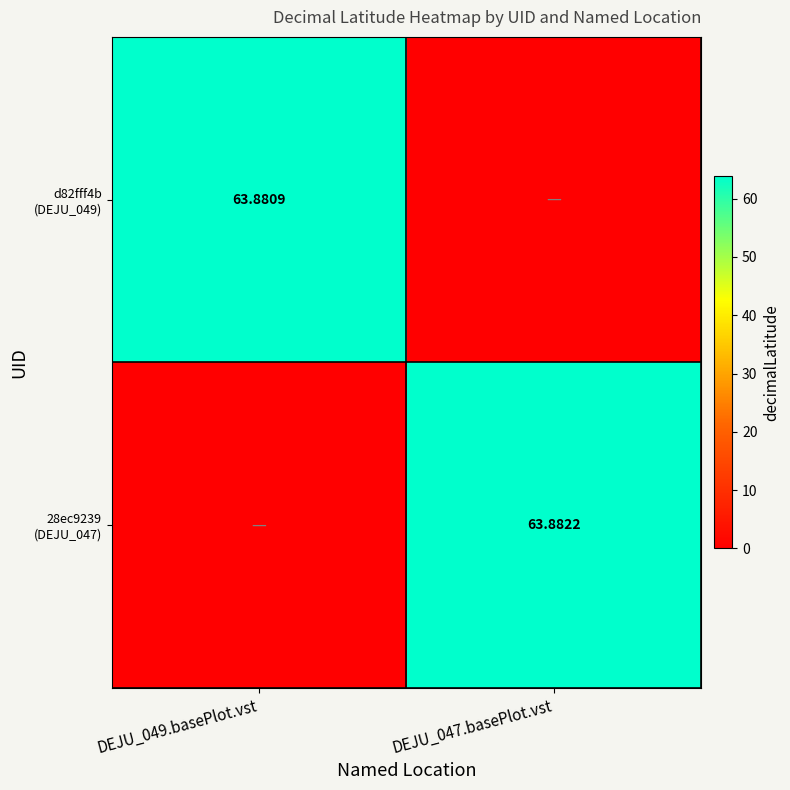

Rank the series by their average value, from lowest to highest.

d82fff4b (DEJU_049), 28ec9239 (DEJU_047)